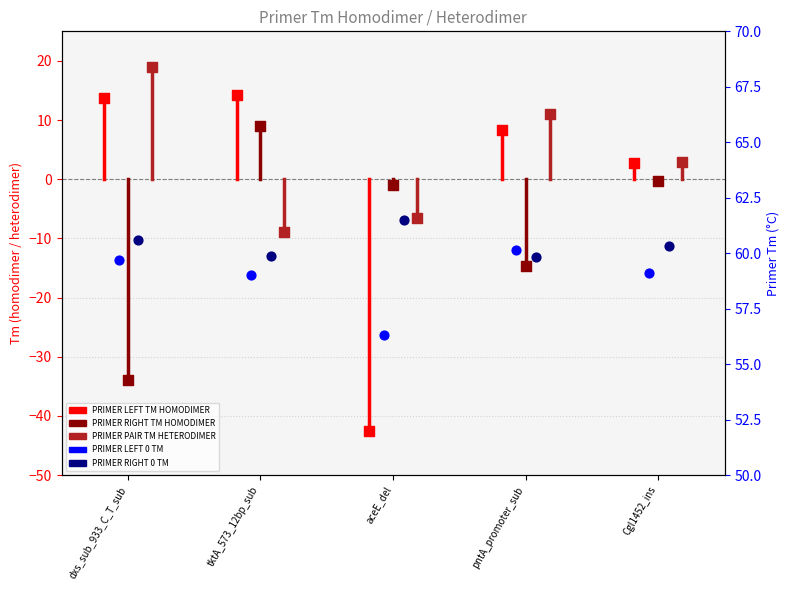

At which category is the sum across all series the highest?

tktA_573_12bp_sub